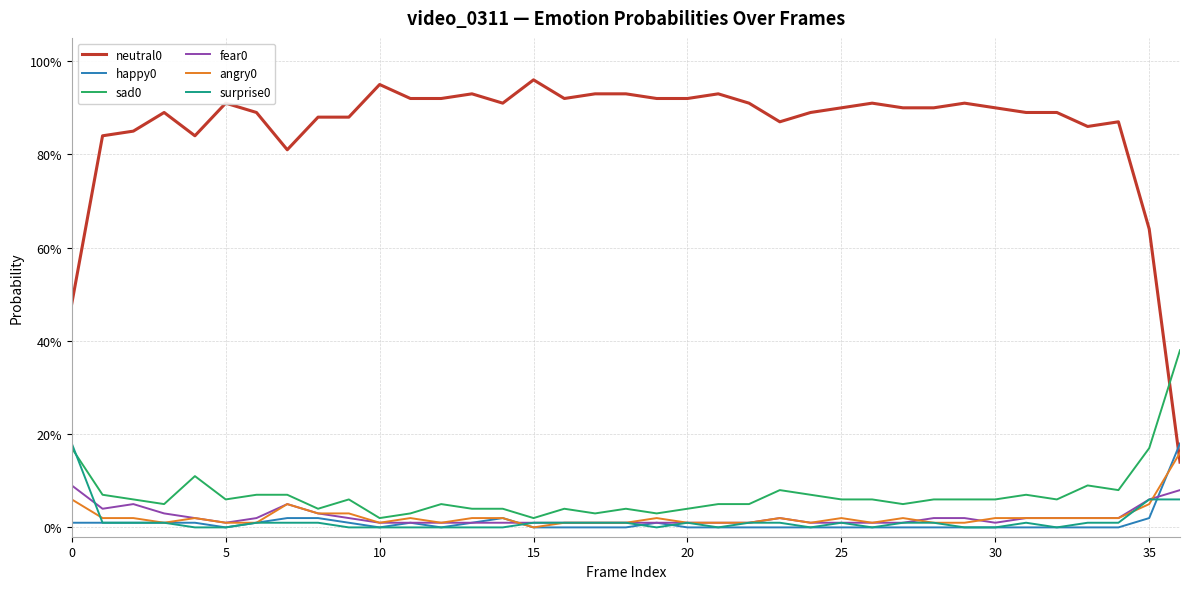

Does the chart display data point markers on the line(s)?

No